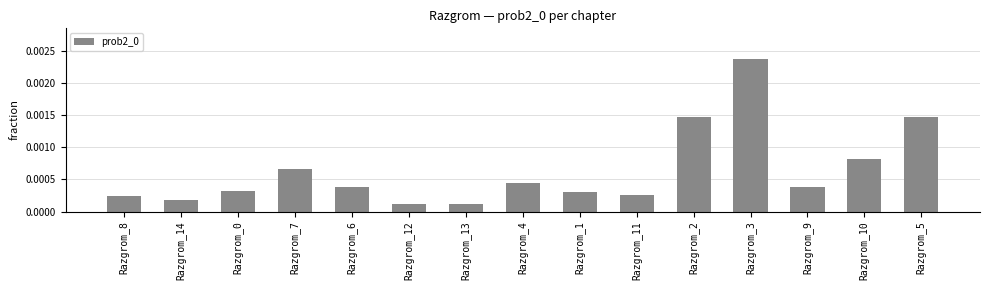

Which has a higher value, Razgrom_2 or Razgrom_0?

Razgrom_2